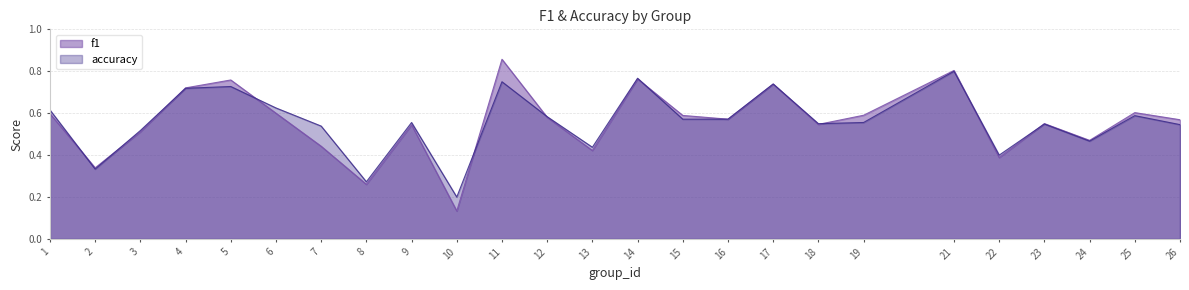

True or false: accuracy has more than 0 interior local peaks.

True